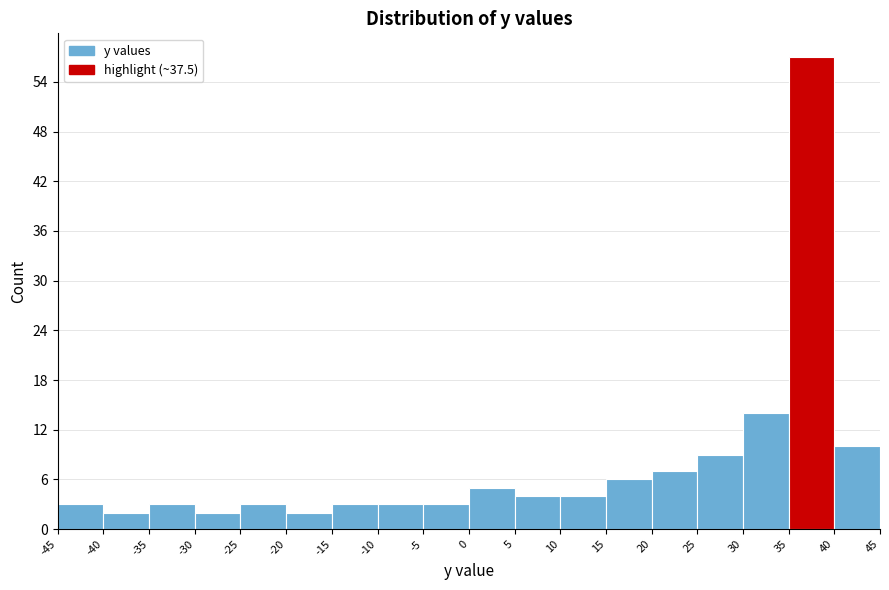

Reading left to right, transcribe this chart: for each bar, give the range it covers on the x-axis and its height. The values are not printed on the chart, so give them approximately, as read against the axis.

-45 to -40: 3
-40 to -35: 2
-35 to -30: 3
-30 to -25: 2
-25 to -20: 3
-20 to -15: 2
-15 to -10: 3
-10 to -5: 3
-5 to 0: 3
0 to 5: 5
5 to 10: 4
10 to 15: 4
15 to 20: 6
20 to 25: 7
25 to 30: 9
30 to 35: 14
35 to 40: 57
40 to 45: 10